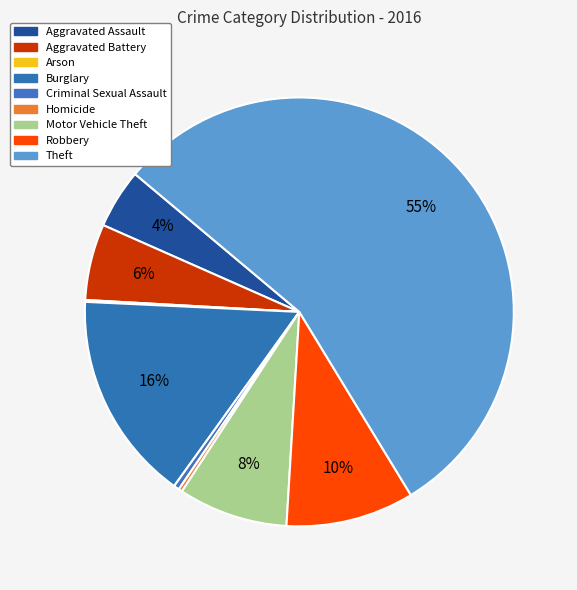

Between Criminal Sexual Assault and Theft, which is larger?

Theft